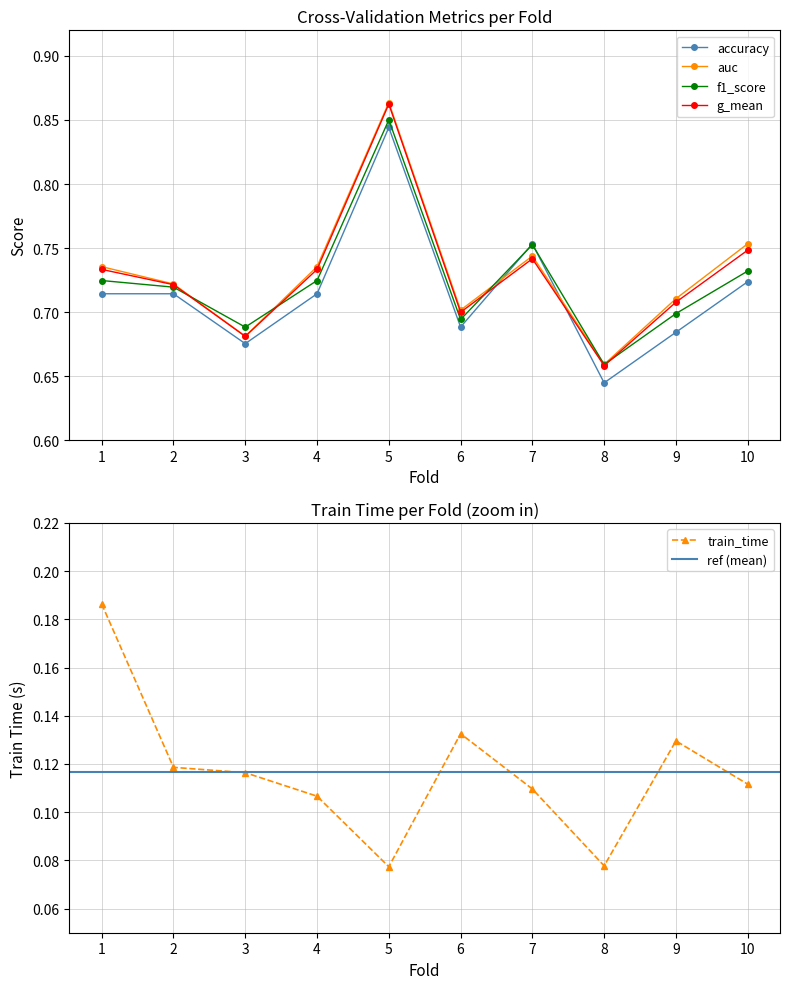

At which label does auc reach its peak?

5